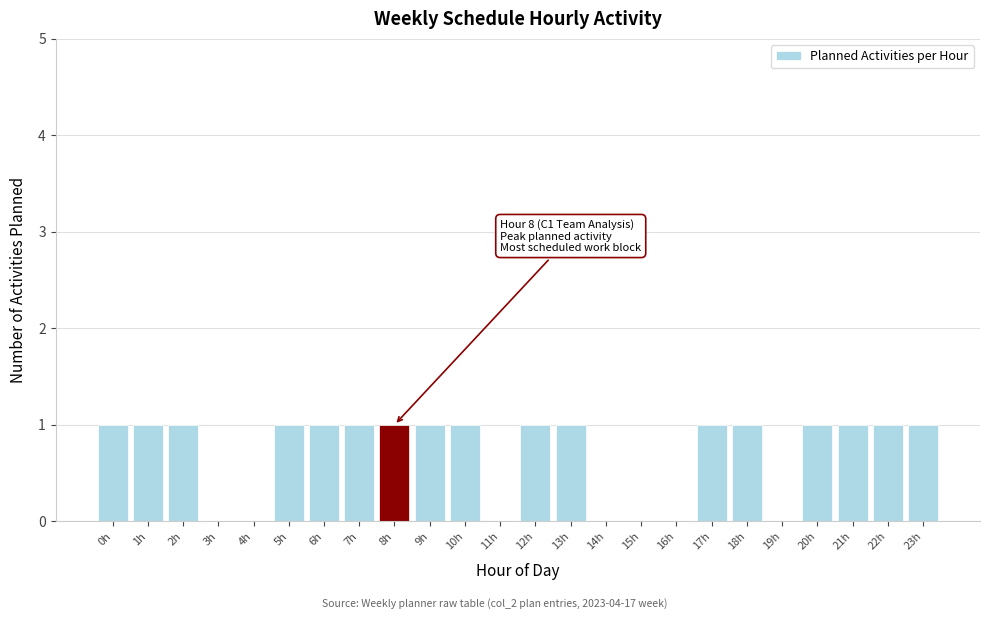

Reading right to left, extract all data points from this chart.

23h=1	22h=1	21h=1	20h=1	19h=0	18h=1	17h=1	16h=0	15h=0	14h=0	13h=1	12h=1	11h=0	10h=1	9h=1	8h=1	7h=1	6h=1	5h=1	4h=0	3h=0	2h=1	1h=1	0h=1